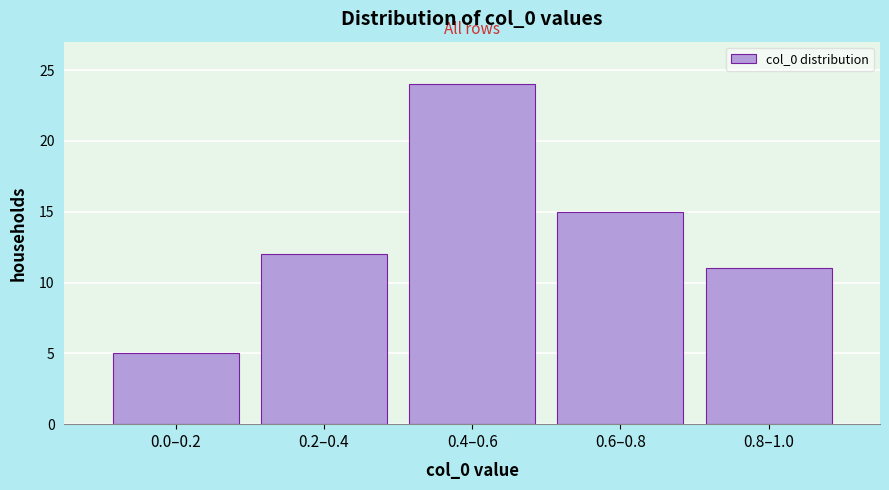

Reading left to right, what are all the values shown in this chart?

0.0–0.2=5	0.2–0.4=12	0.4–0.6=24	0.6–0.8=15	0.8–1.0=11